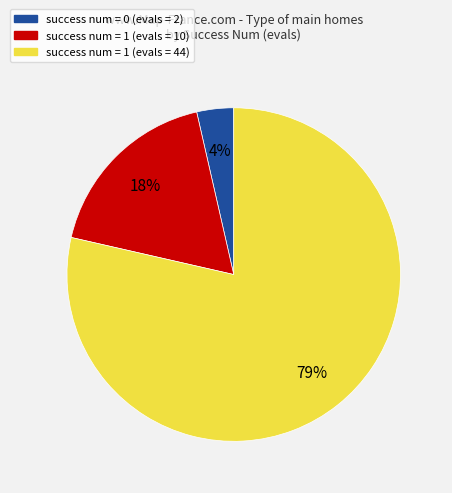

To the nearest percent, what is the average slice percentage?

33%